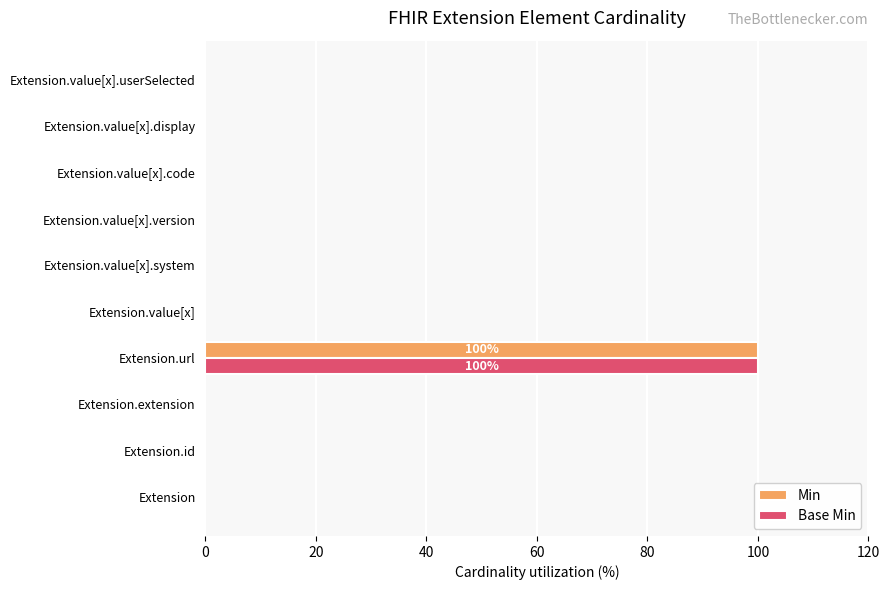

What is the maximum value shown in the chart?

100